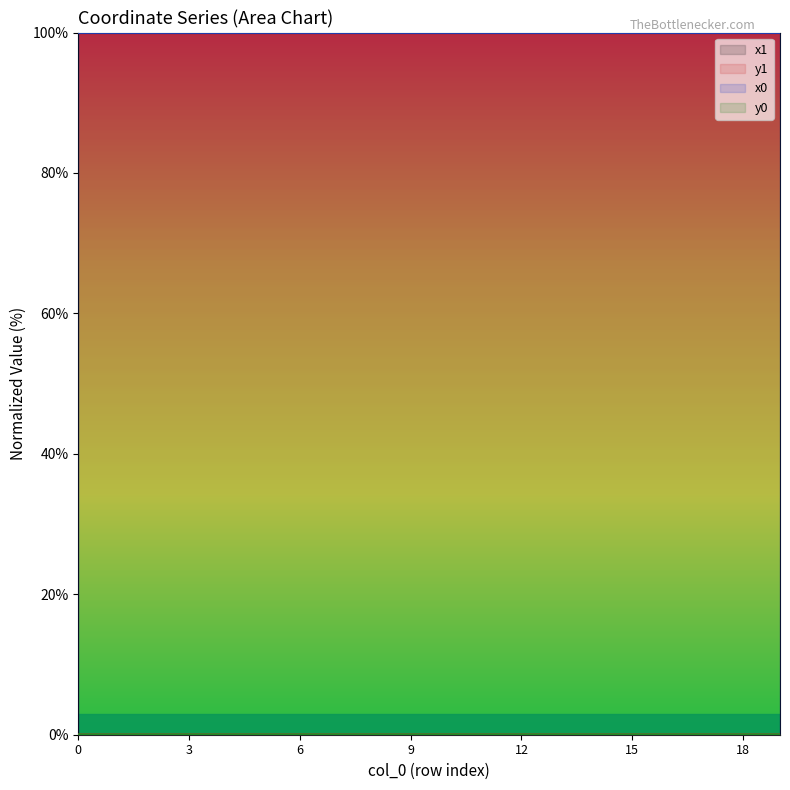

How many series are shown in this chart?

4